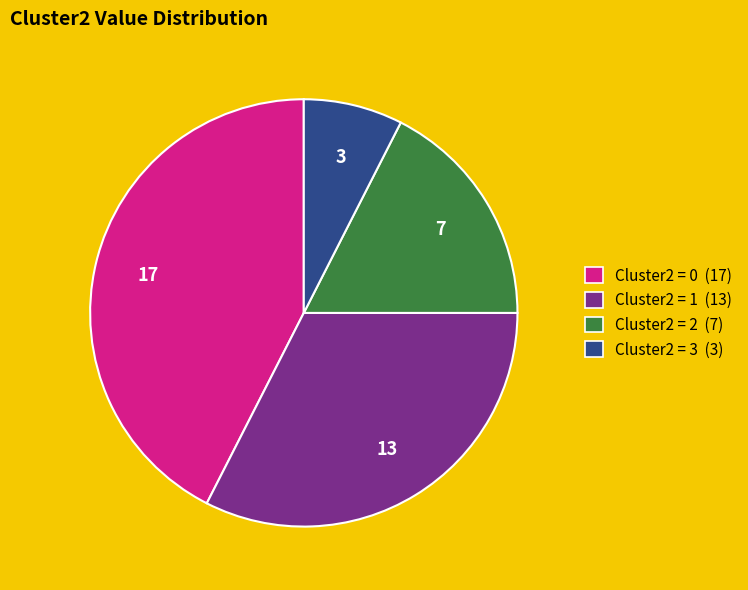

Is it true that Cluster2 = 0 (17) is 51% of the pie?

False